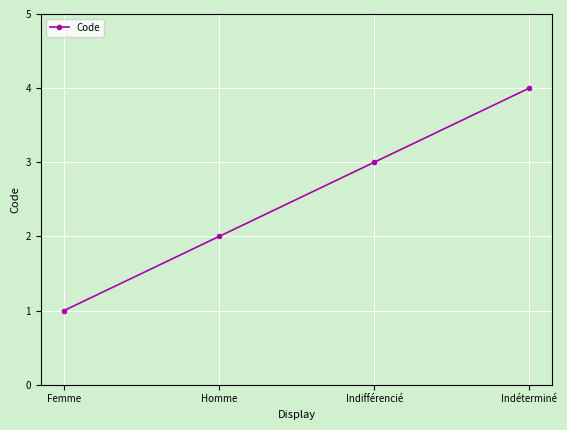

What is the label of the 1st point from the left?

Femme